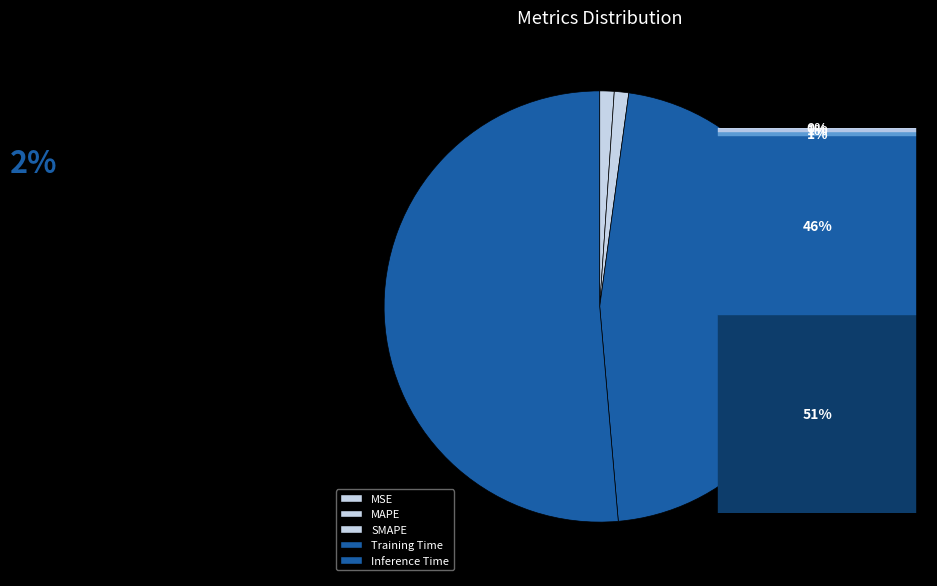

Which has a higher value, Training Time or MSE?

Training Time